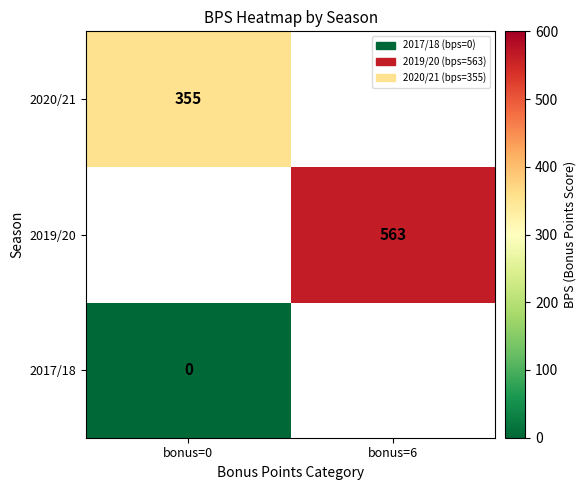

The value of 2019/20 at bonus=6 is 924. True or false?

False